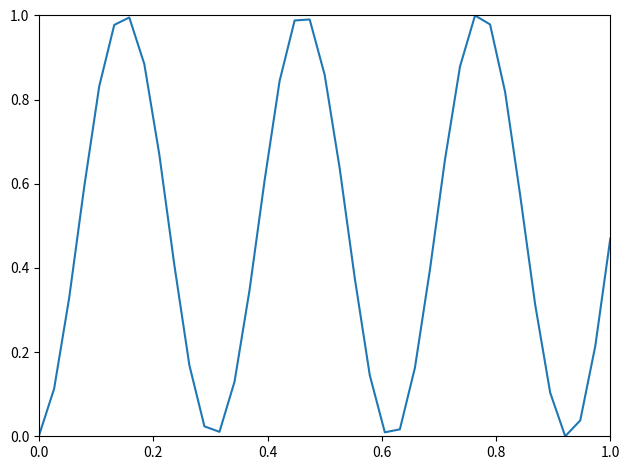

How many lines are shown in the chart?

1